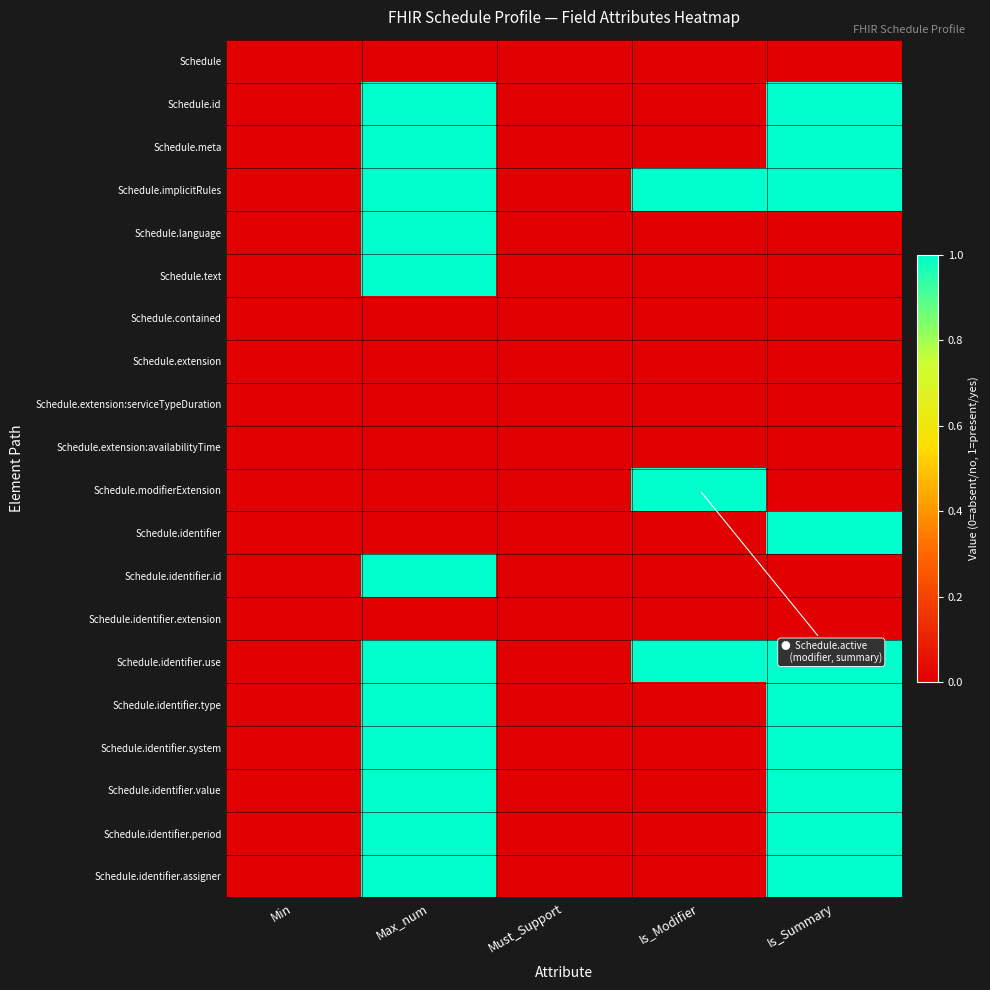

Which category has the lowest value across all series?

Min